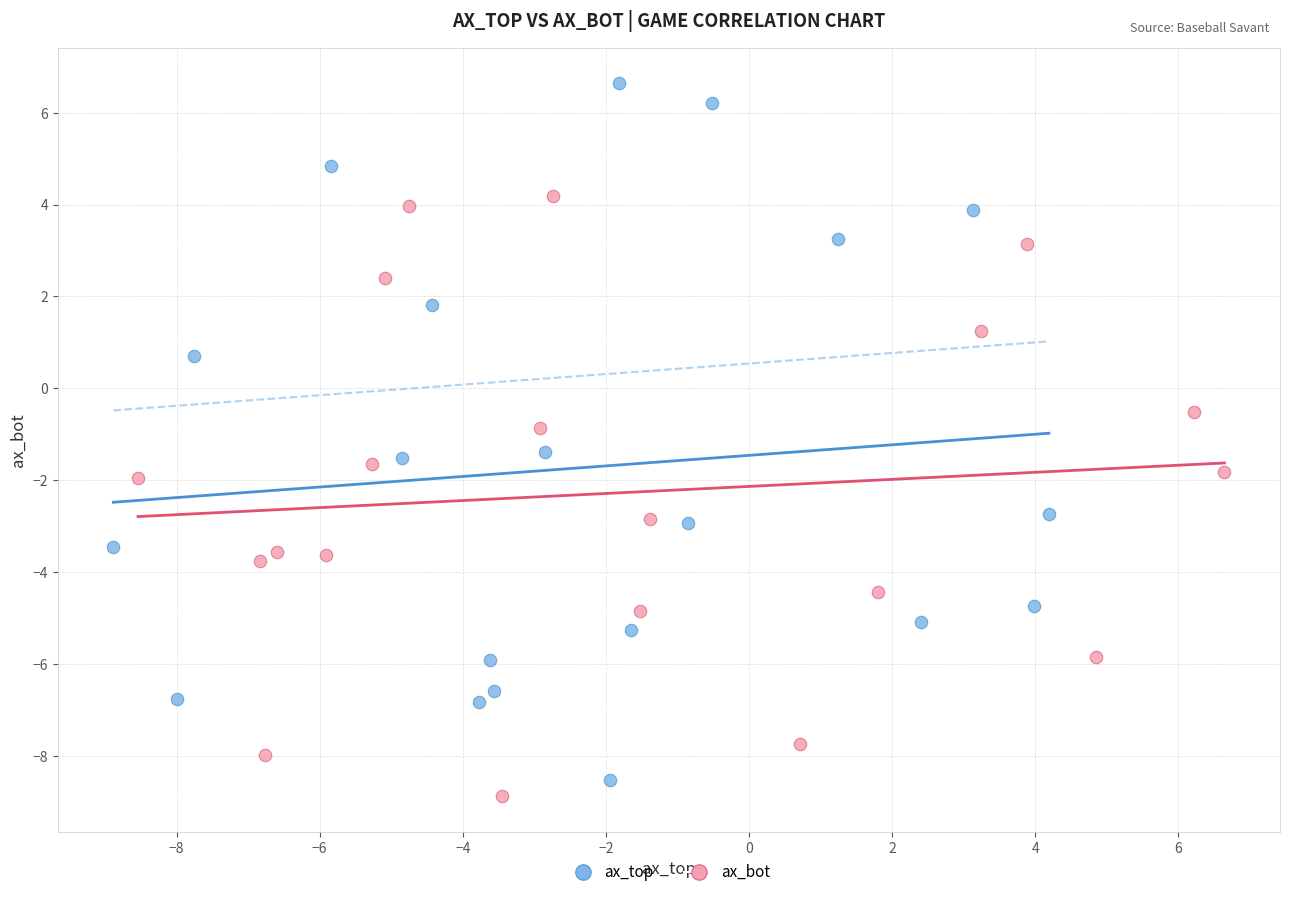

Which series has the largest Y range (max minus min)?

ax_top